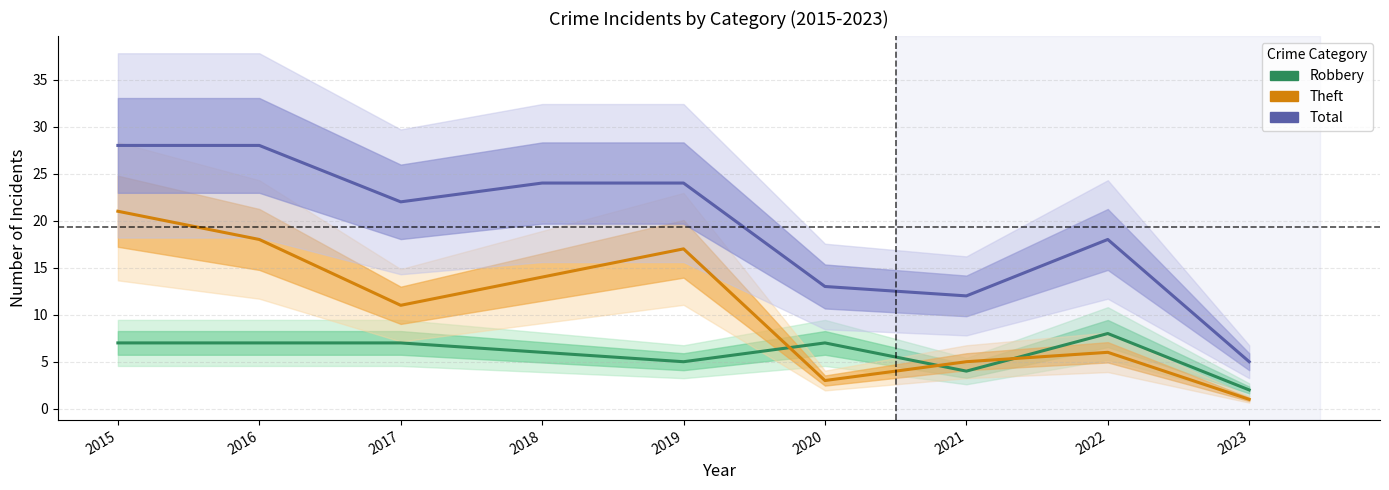

What is the sum of all Robbery values?

53